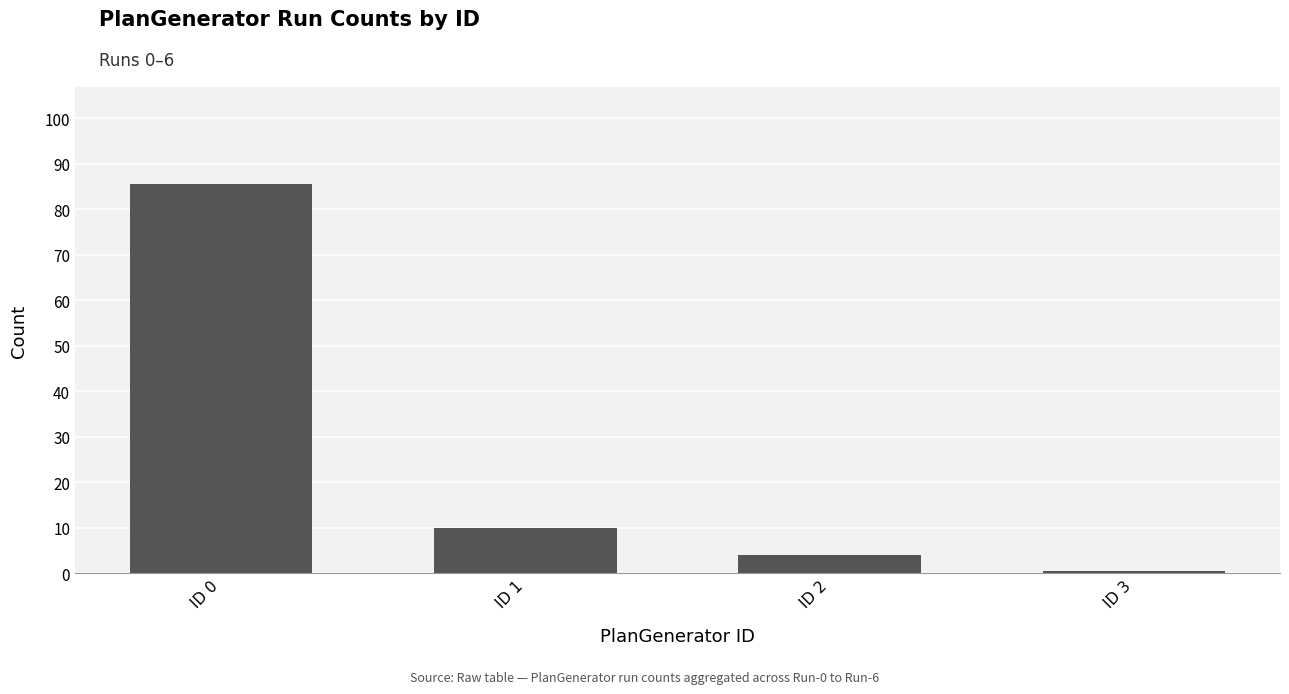

What is the difference between the values at ID 3 and ID 2?

3.5